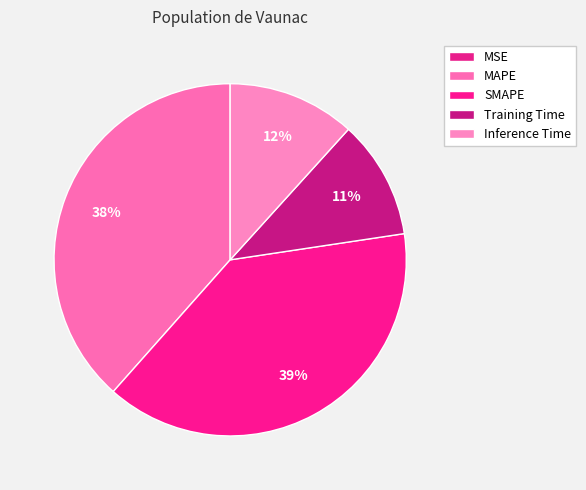

To the nearest percent, what portion does MAPE represent?

38%